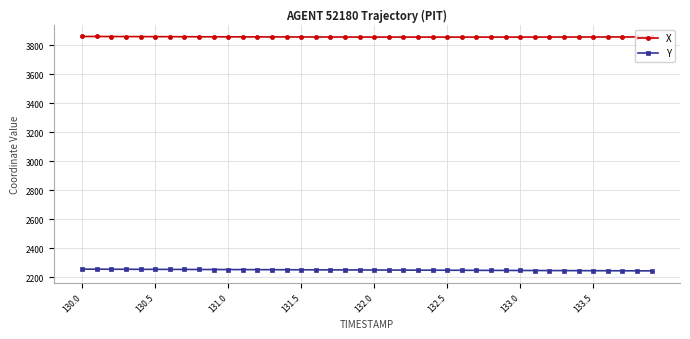

Which series has the largest total across all categories?

X